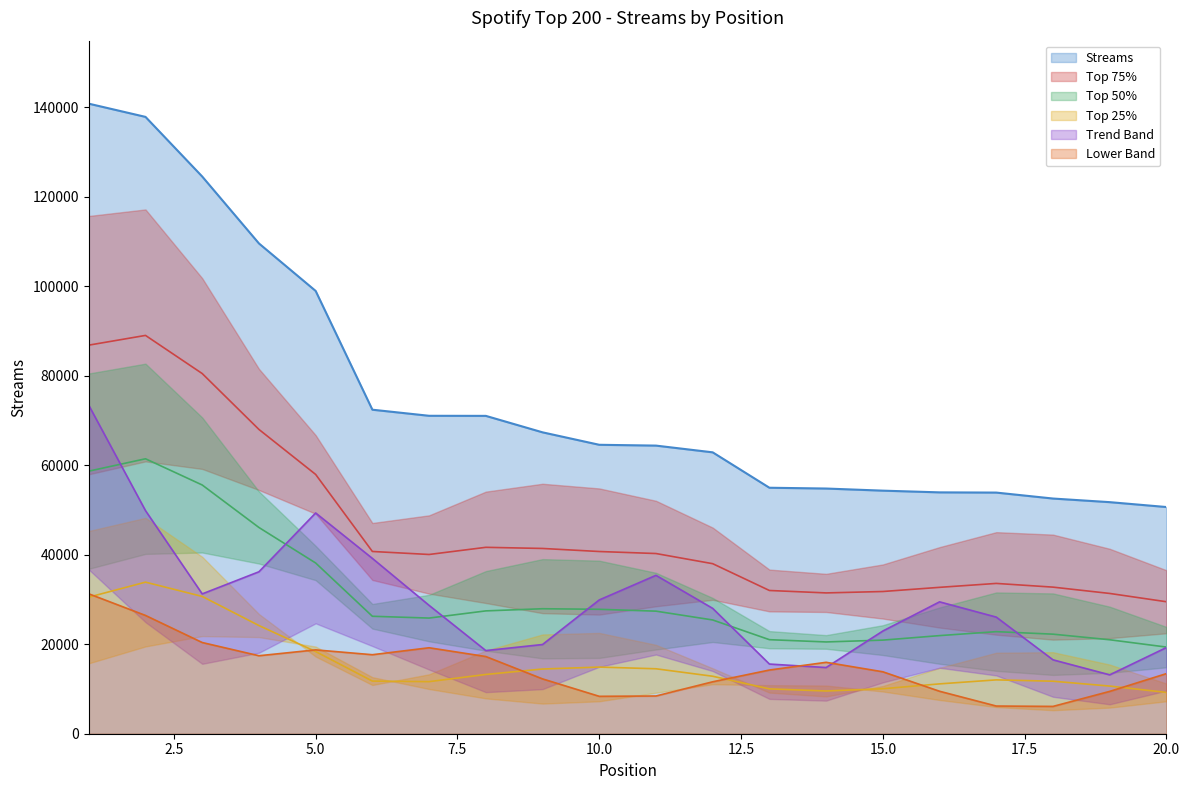

Does the chart have visible grid lines?

No